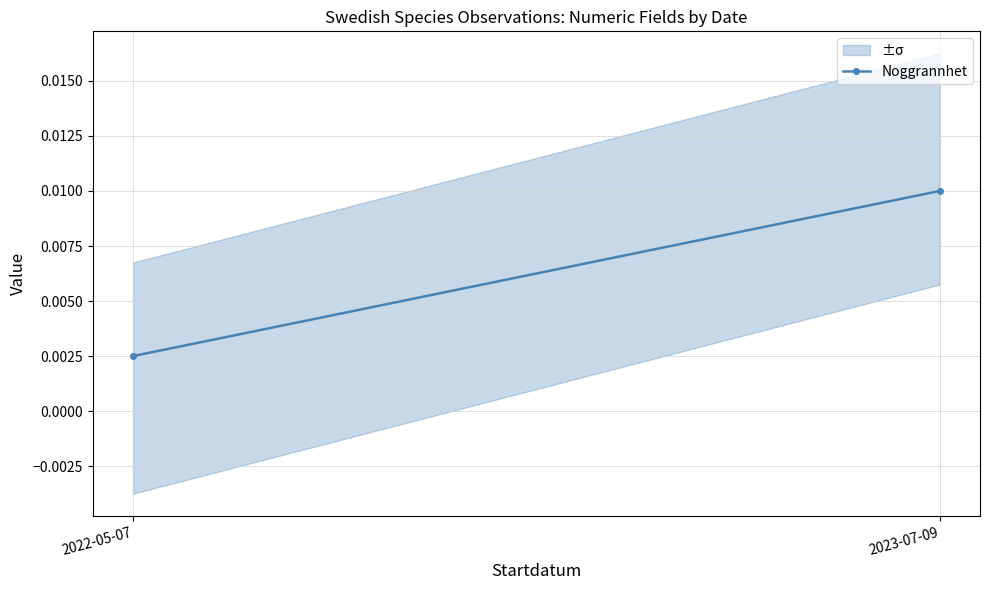

The chart shows a value of 0.0 at 2022-05-07. True or false?

True